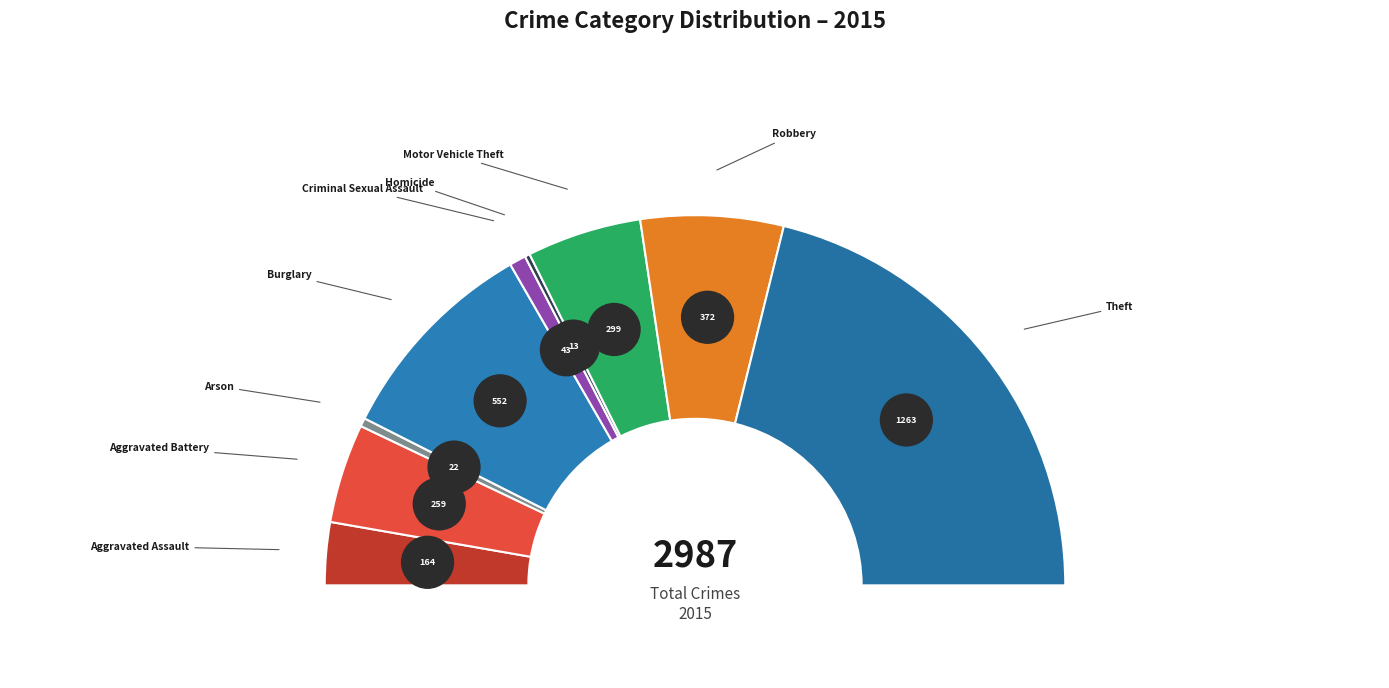

To the nearest percent, what portion does Theft represent?

42%